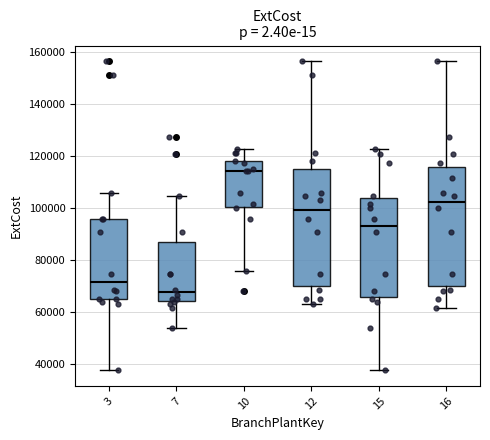

Which box's median line is the highest?

10